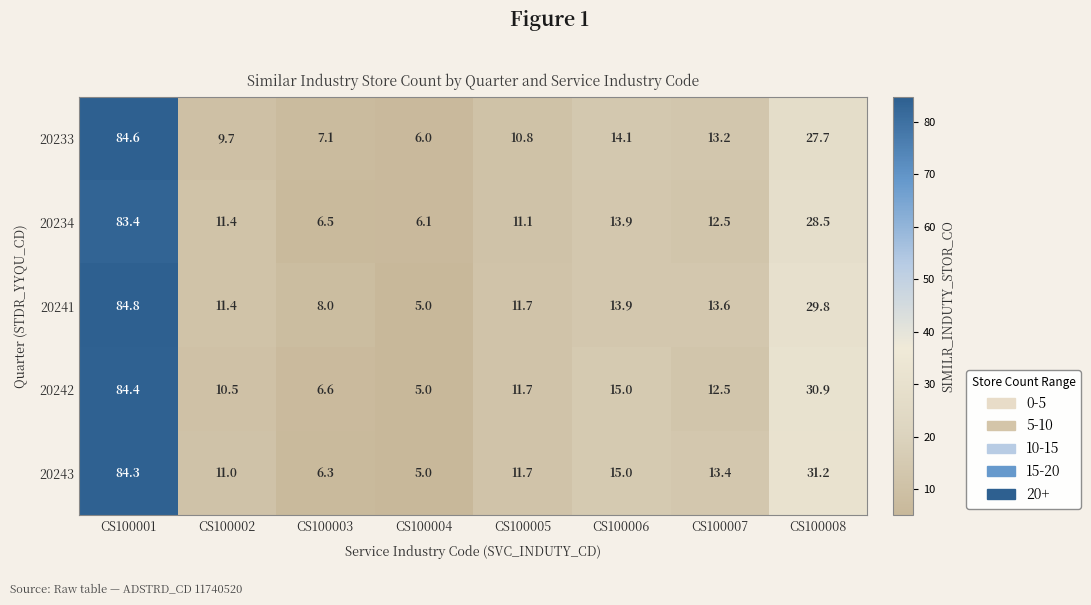

True or false: 20241 has a value of 84.8 at CS100001.

True